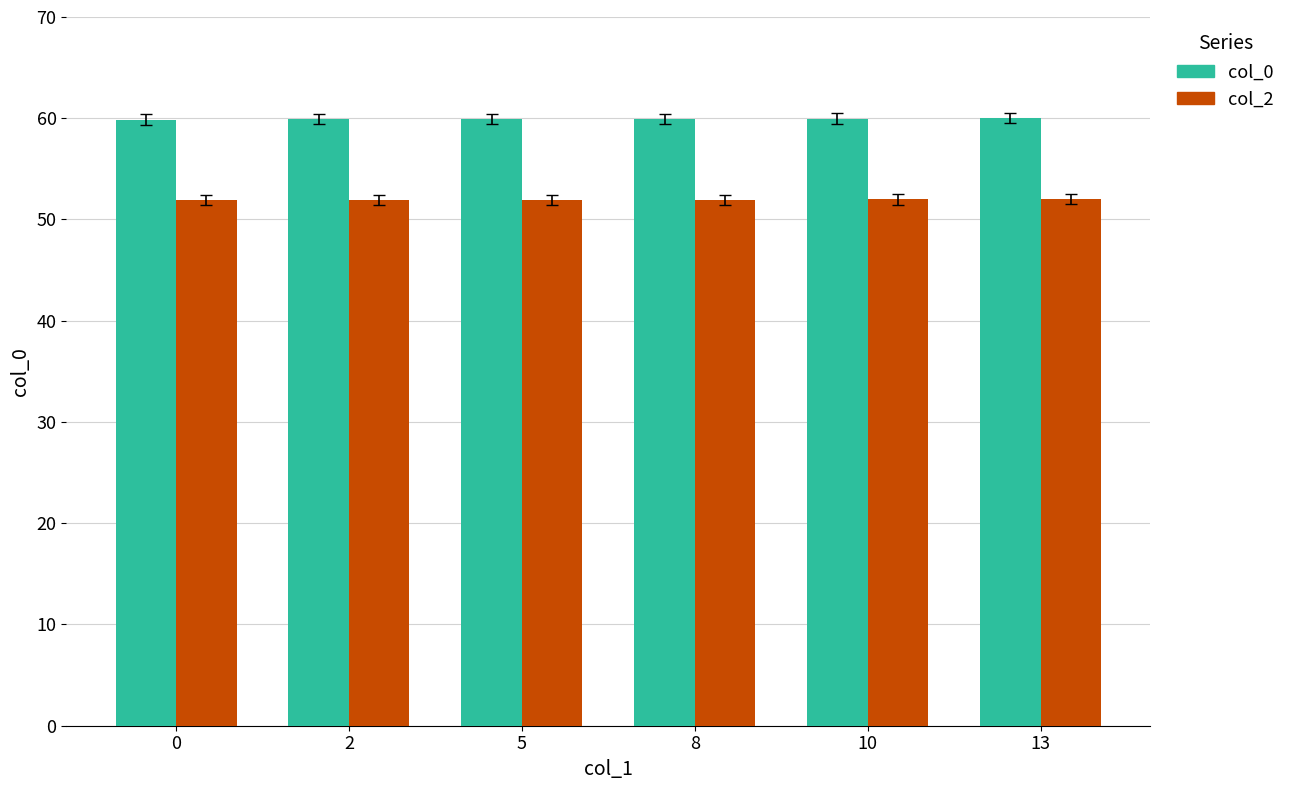

What is the greatest value displayed?

60.0